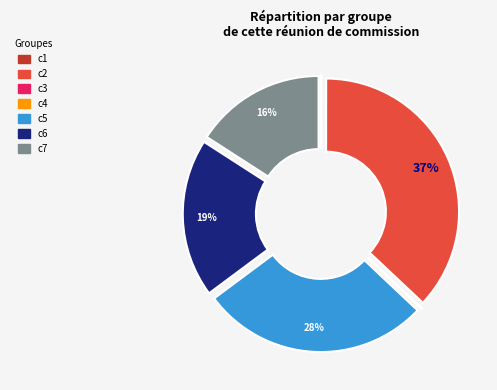

Does c1 represent more than half of the total?

No